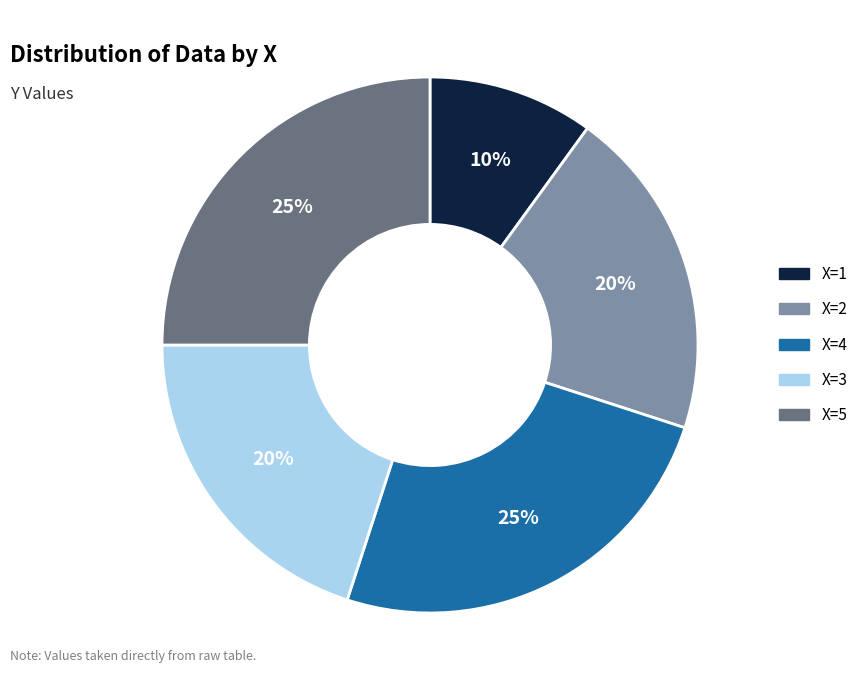

To the nearest percent, what percentage of the pie is X=4?

25%